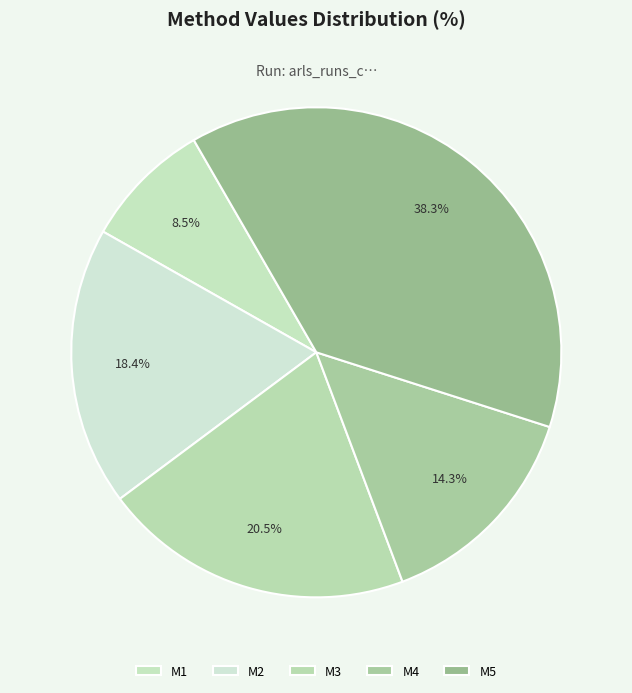

To the nearest percent, what is the difference between the largest and smallest slice percentages?

30%